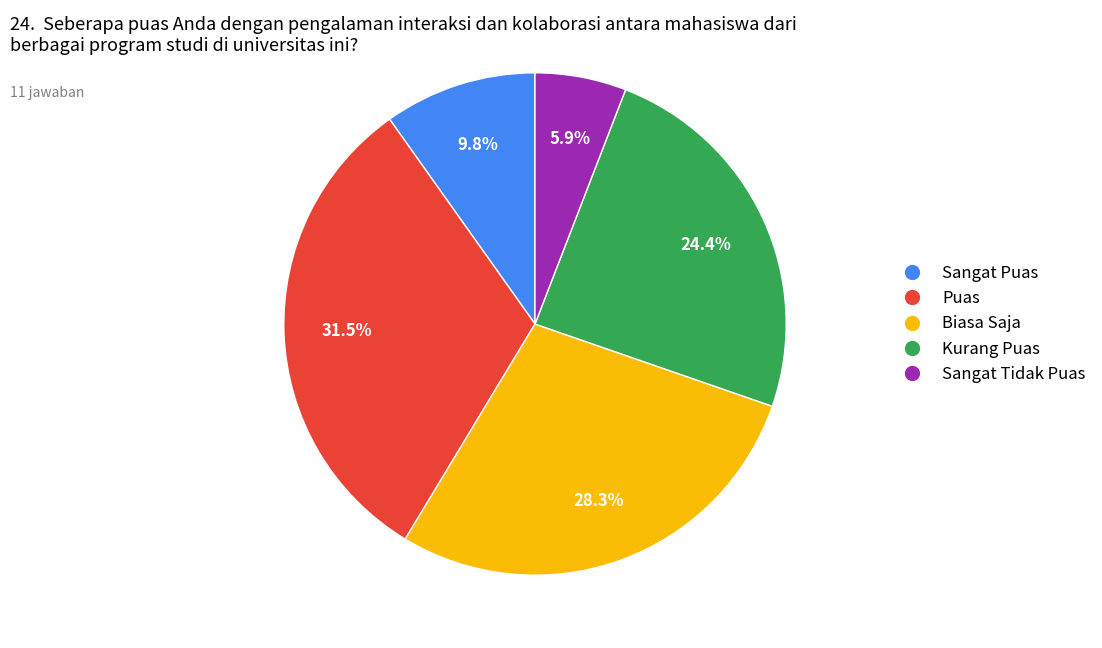

Is there a majority slice in this chart?

No